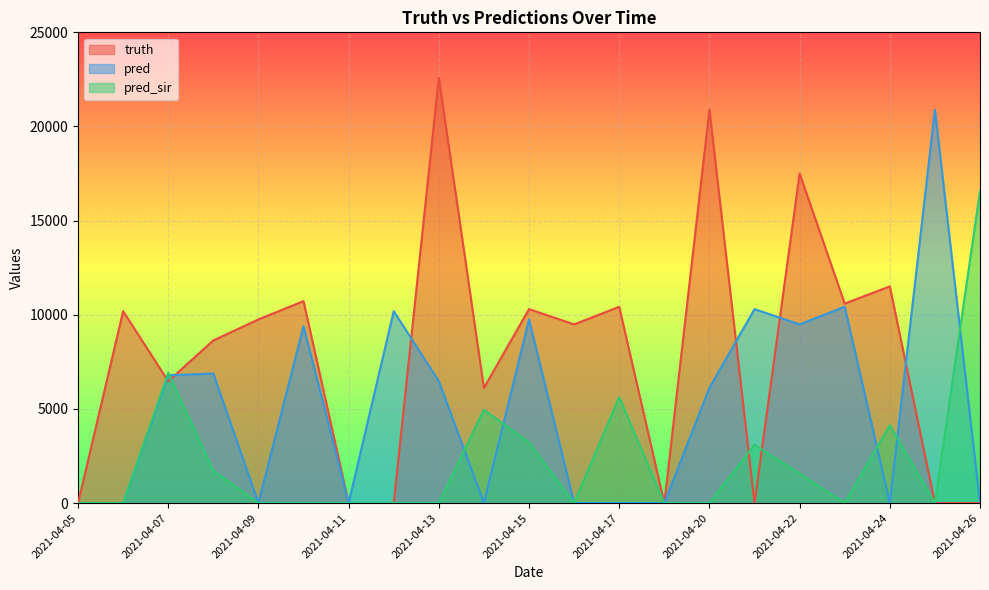

Reading right to left, list all the values displayed in this chart.

truth: 0	0	11508	10596	17503	0	20898	0	10423	9491	10300	6117	22596	0	0	10725	9751	8638	6474	10190	0
pred: 0	20898	0	10423	9491	10300	6117	0	0	0	9751	0	6474	10190	0	9400	0	6881	6788	0	0
pred_sir: 16572	0	4141	0	1566	3095	0	0	5631	0	3220	4957	0	0	0	0	0	1724	6918	0	0